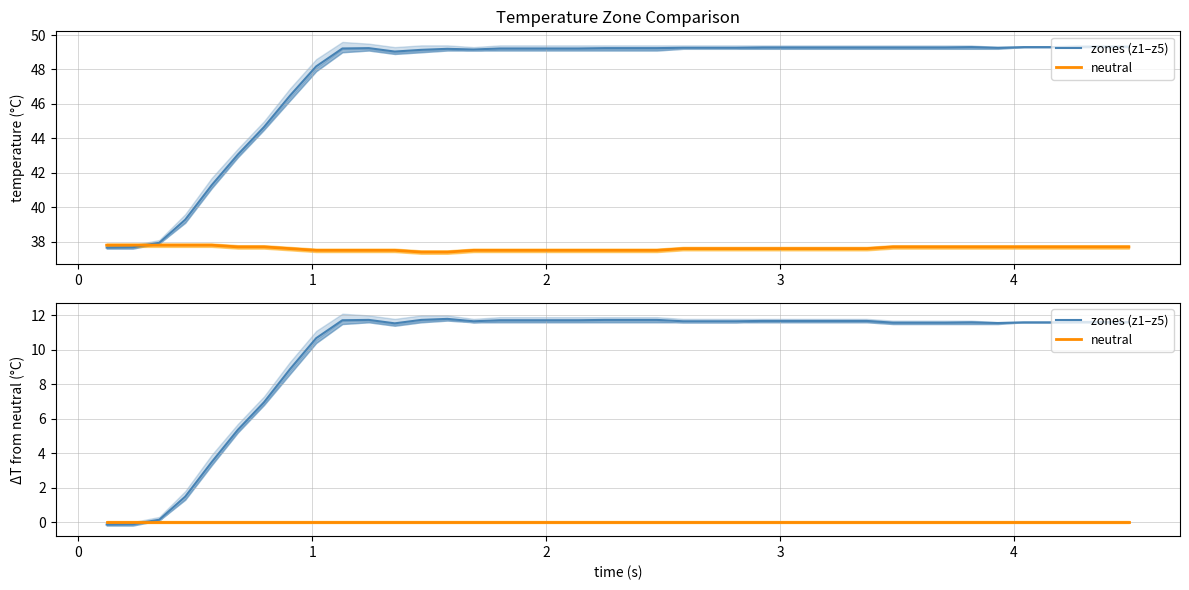

List the series in order of their overall mean, lowest first.

neutral, zones (z1–z5)